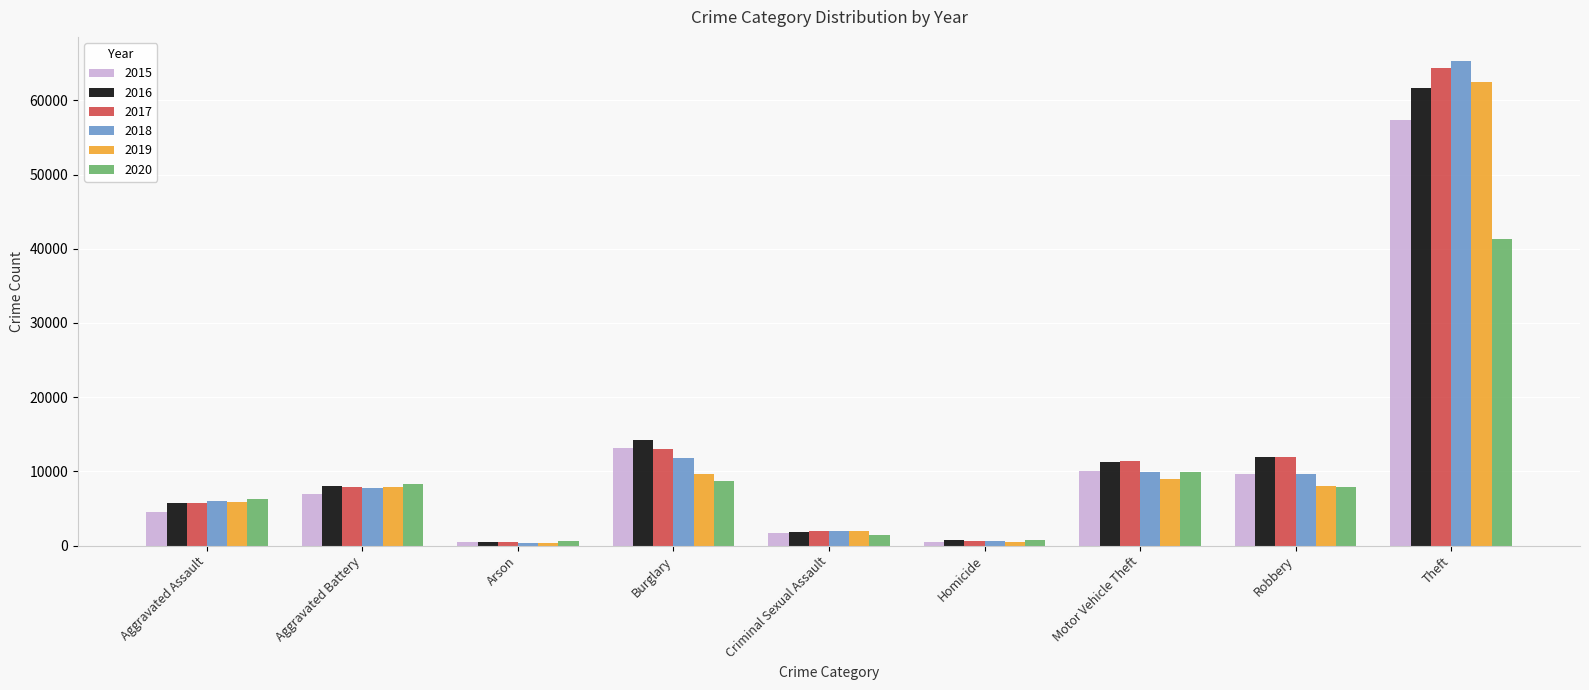

What is the label of the 9th bar from the left?

Theft